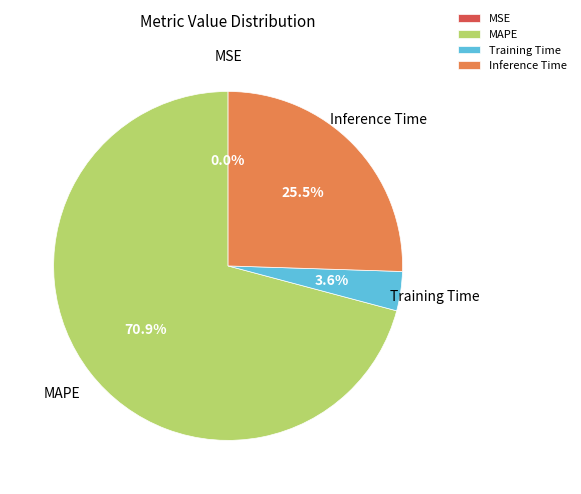

Do Inference Time and MAPE together represent more than half of the pie?

Yes